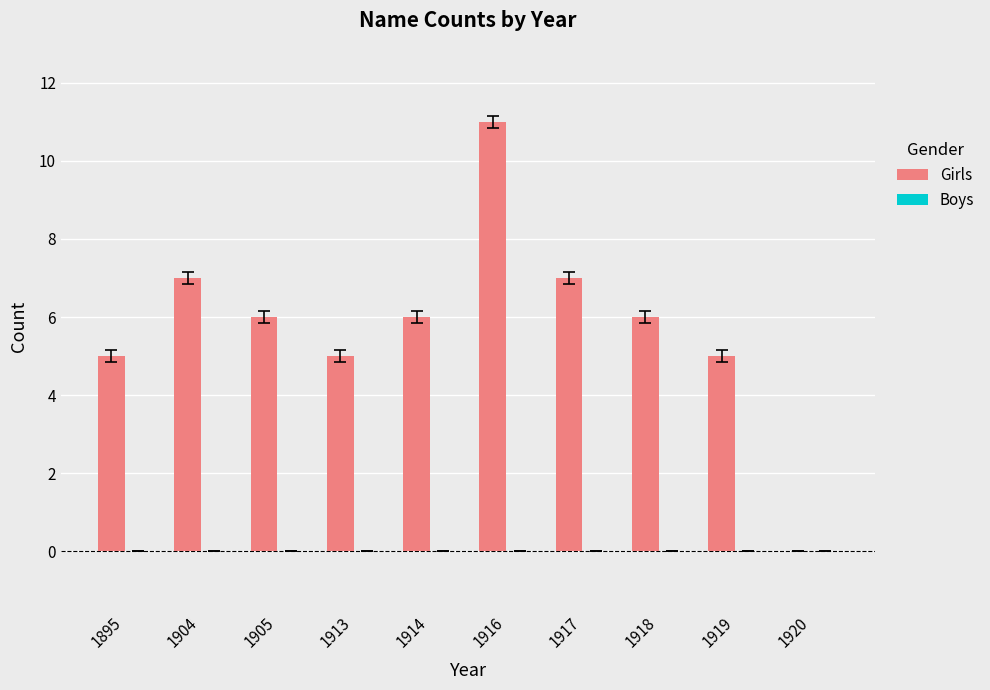

Reading left to right, what are all the values shown in this chart?

1895=5	1904=7	1905=6	1913=5	1914=6	1916=11	1917=7	1918=6	1919=5	1920=0